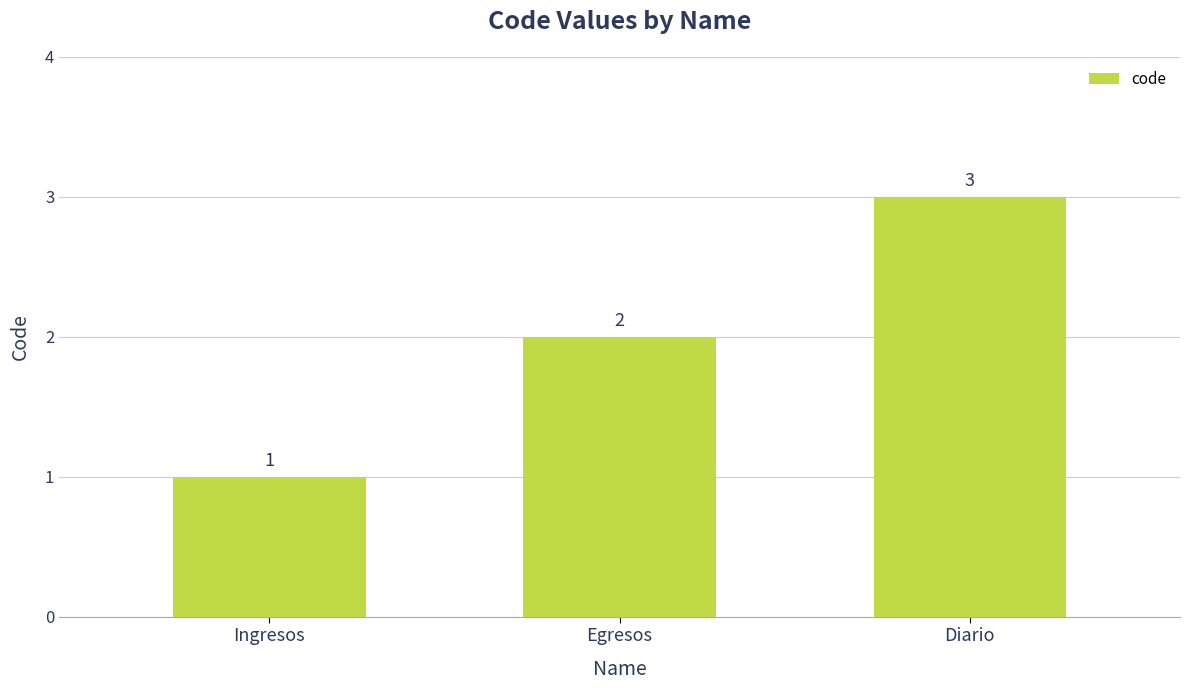

Reading right to left, extract all data points from this chart.

Diario=3	Egresos=2	Ingresos=1